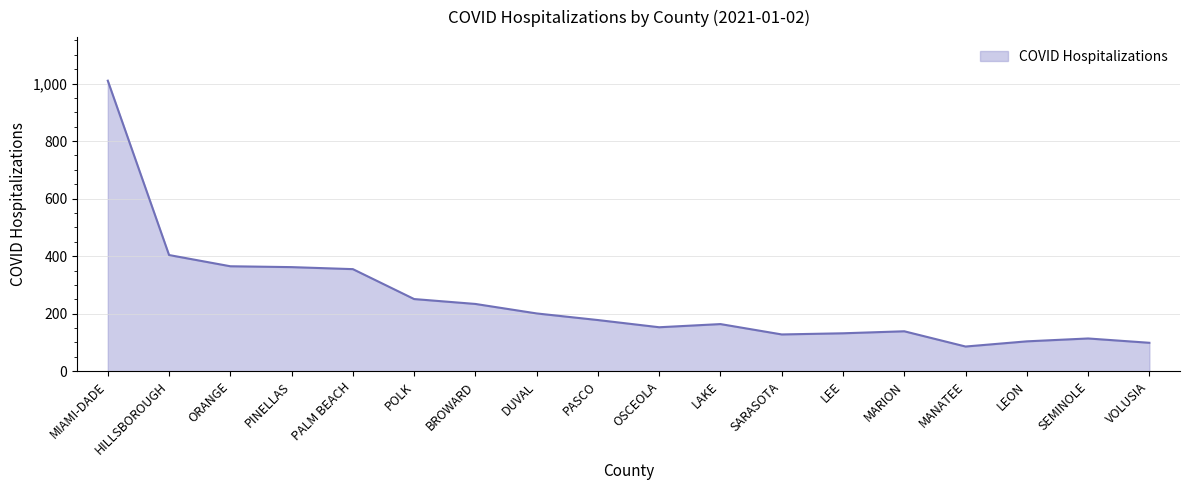

Where is the data nearest to the value 548?

HILLSBOROUGH